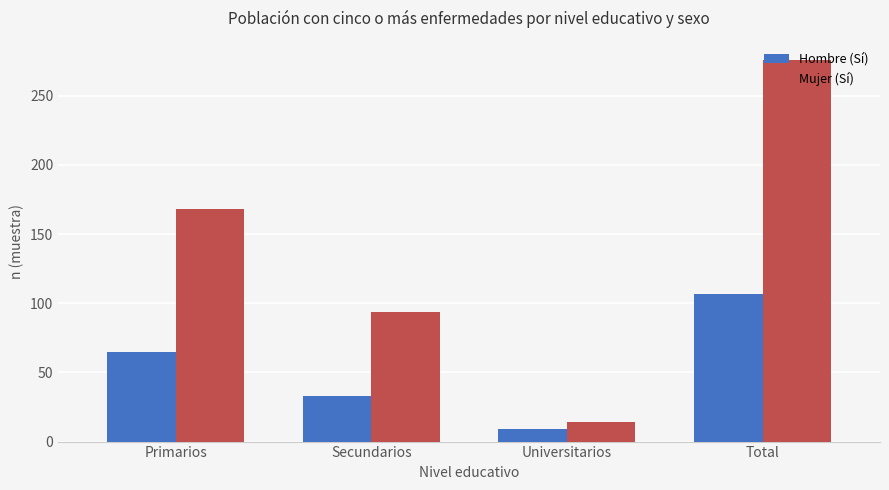

How many bars are there in each group?

2